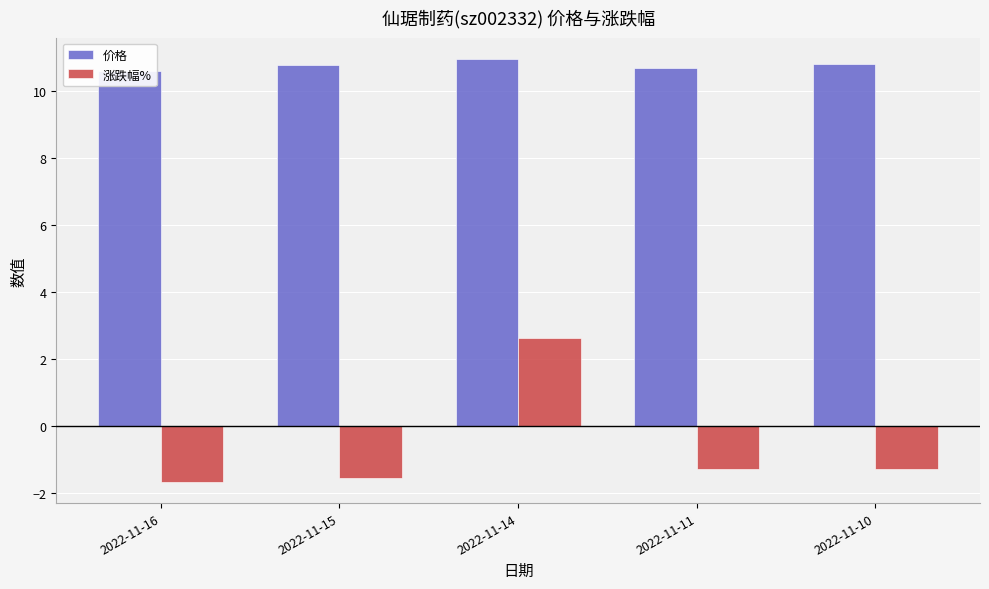

Is it true that 涨跌幅% equals -1.3 at 2022-11-10?

True